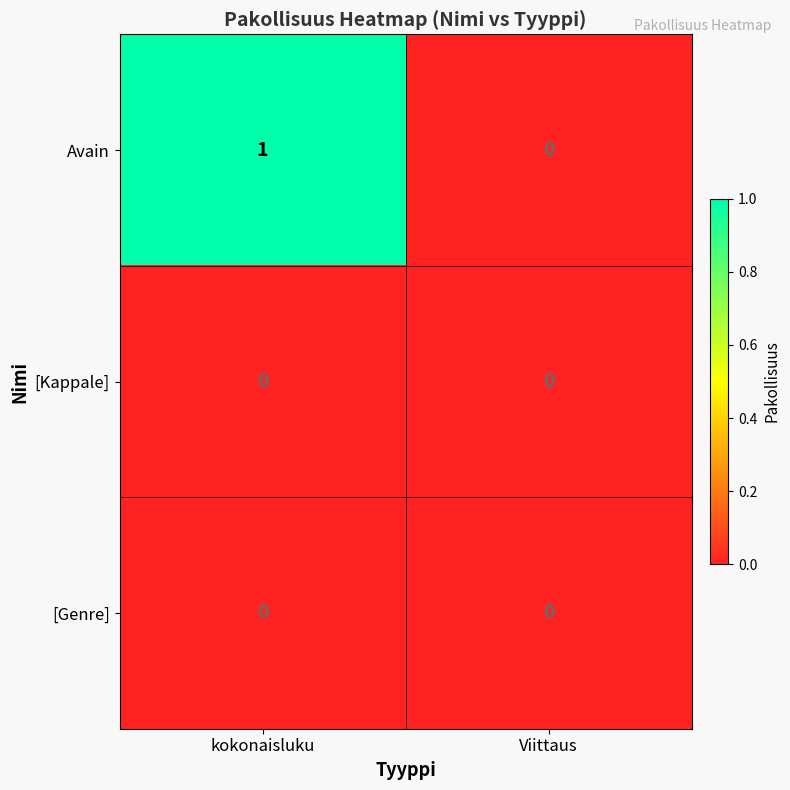

At which category is the sum across all series the highest?

kokonaisluku